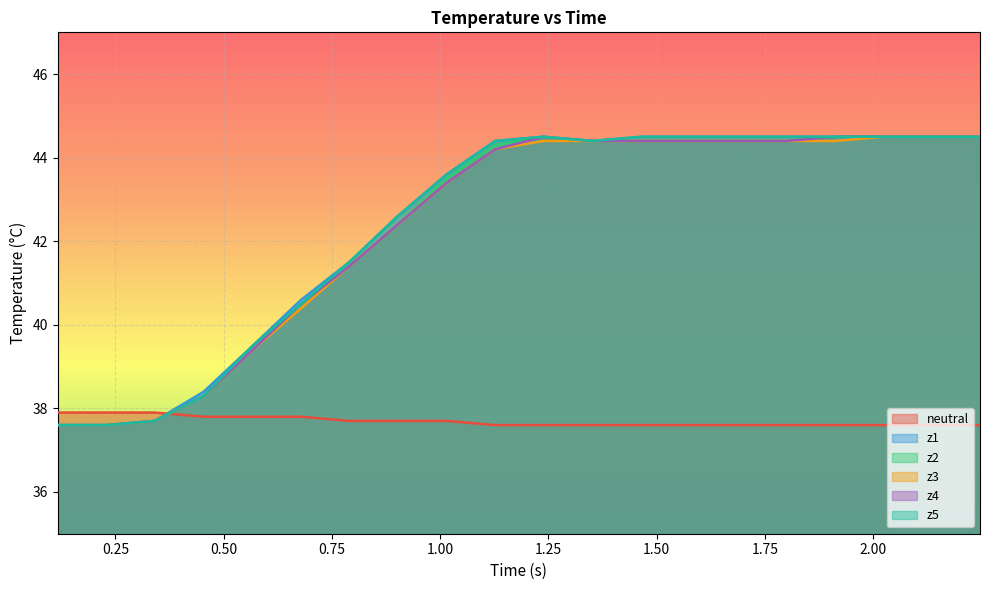

At how many categories does at least one series exceed 39?

16